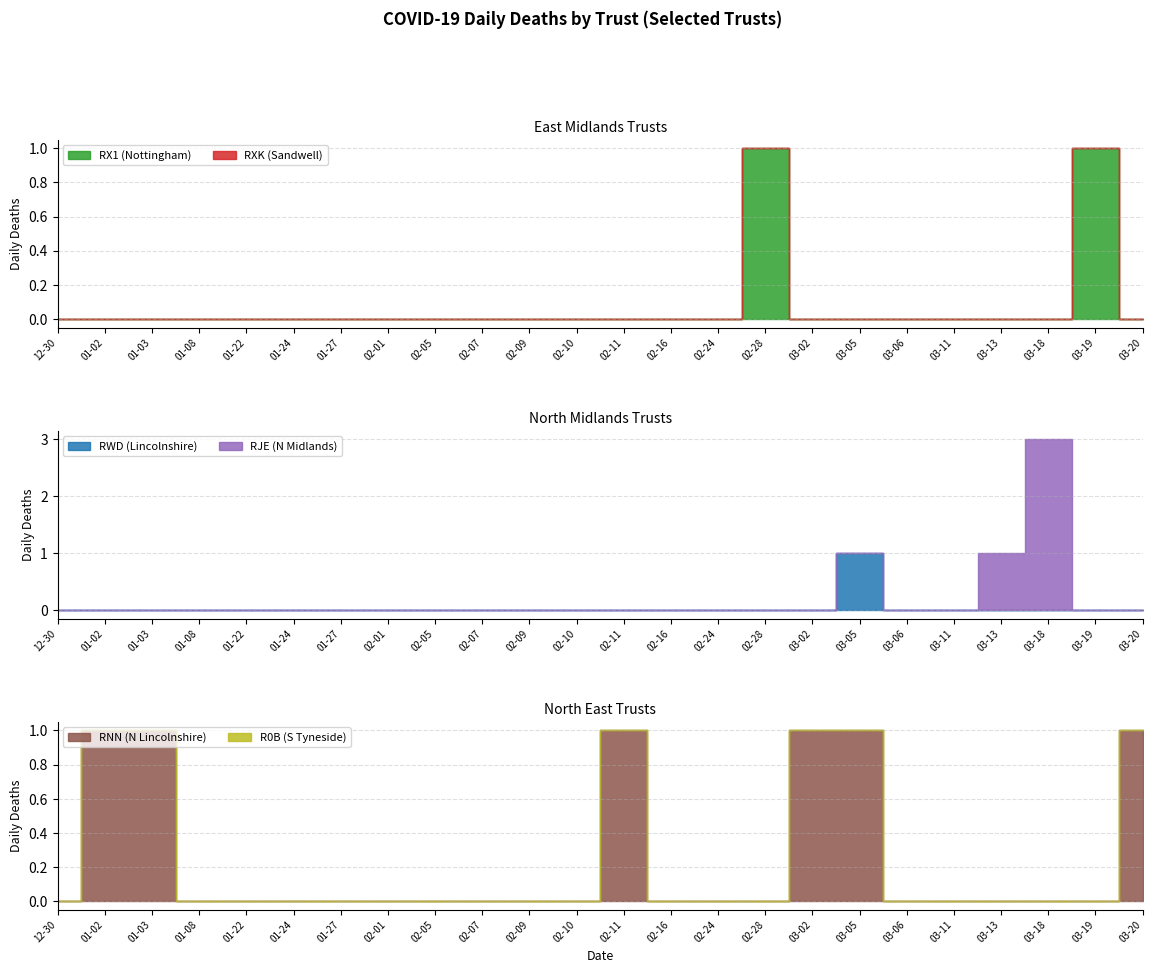

What is the total value across all series at 2021-01-03?

1